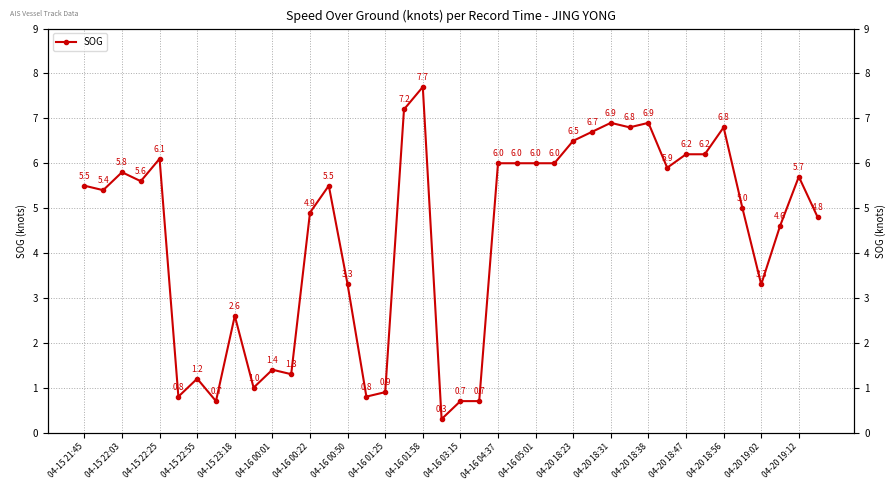

How many categories are shown in the chart?

40